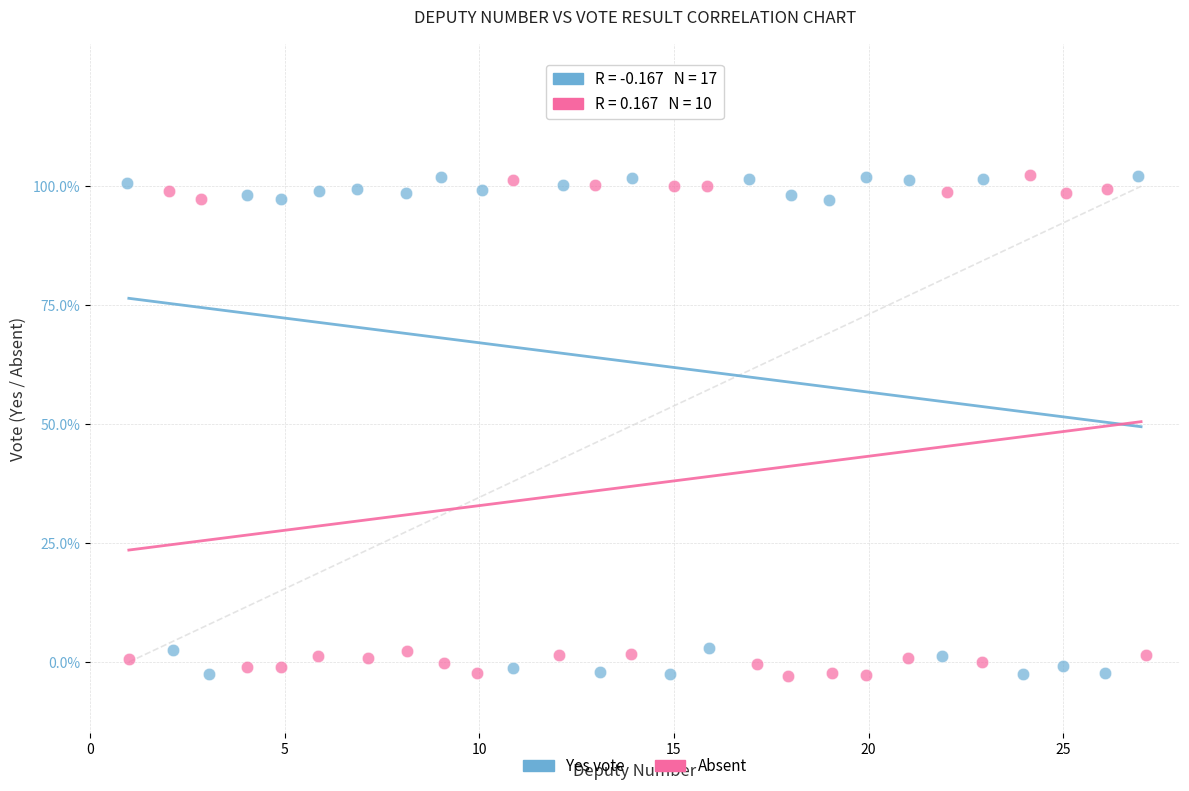

What are all the series names shown in the legend?

Yes vote, Absent